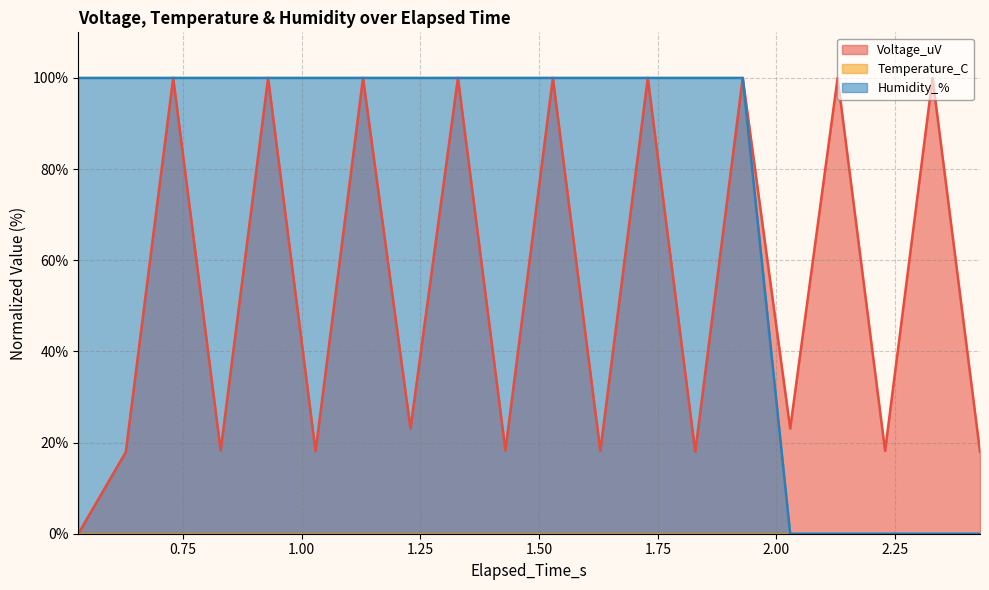

Which series has the largest total across all categories?

Humidity_%